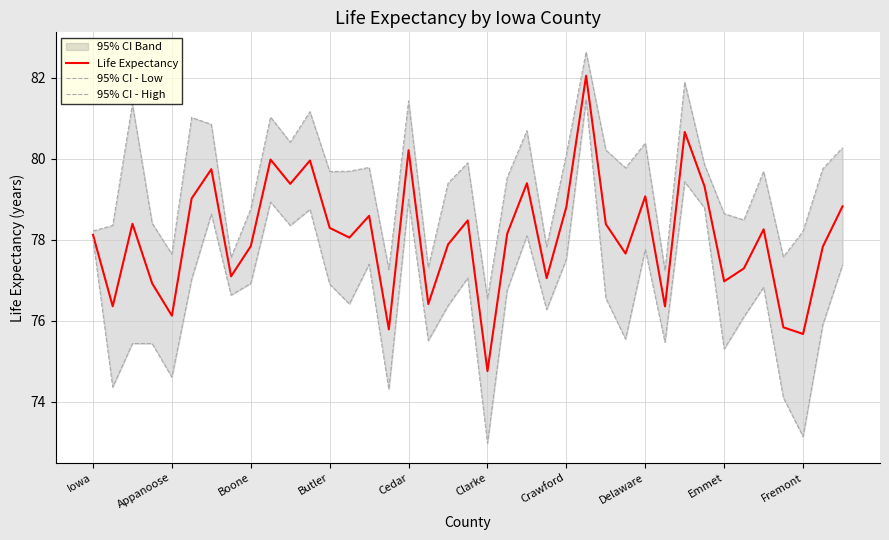

What is the maximum value for 95% CI - High?

82.6